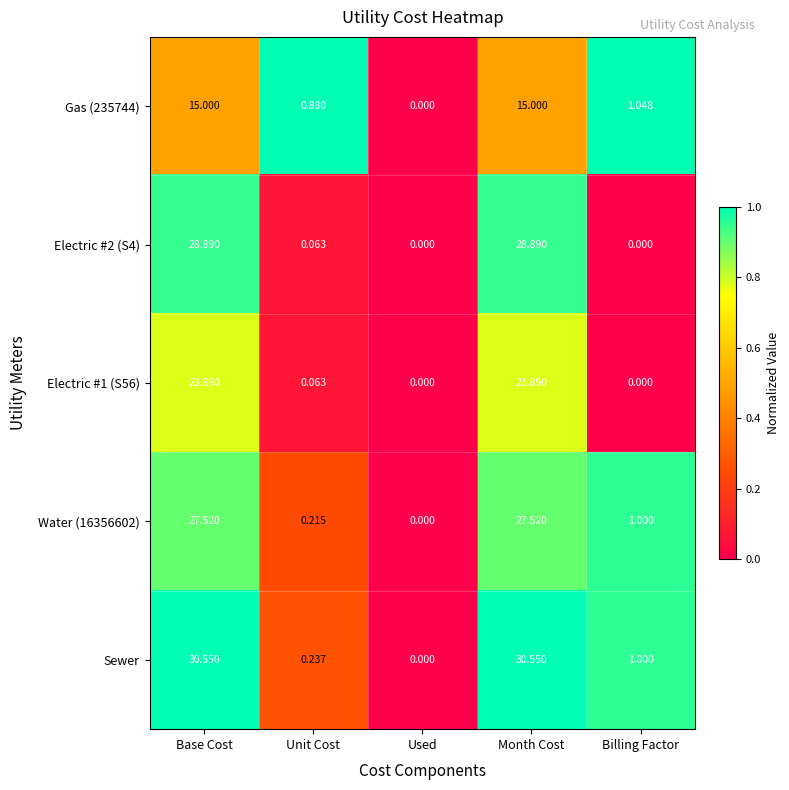

Which series has the widest spread of values?

Sewer